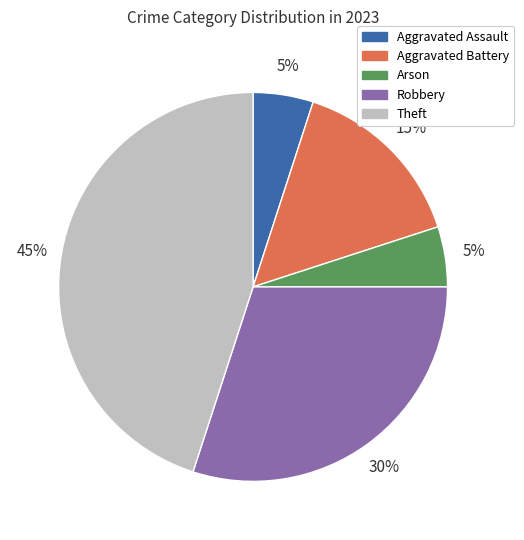

Does Aggravated Battery represent more than half of the total?

No